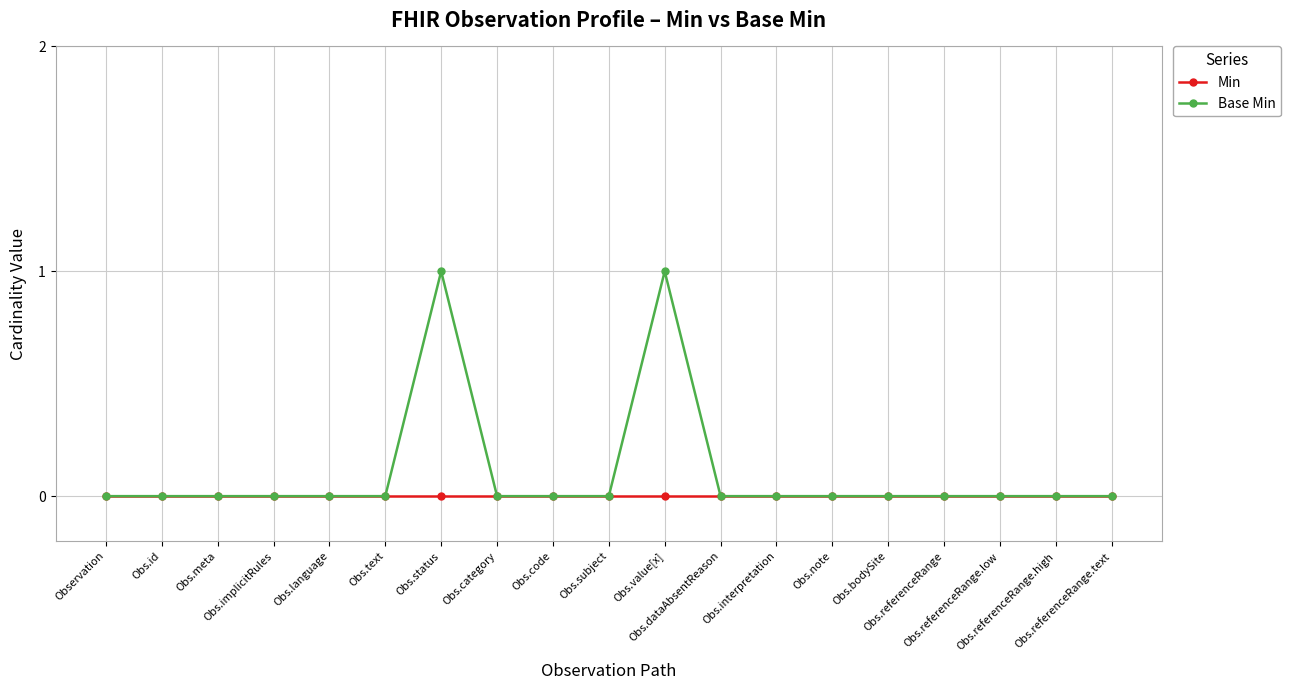

List the series in order of their overall mean, highest first.

Base Min, Min